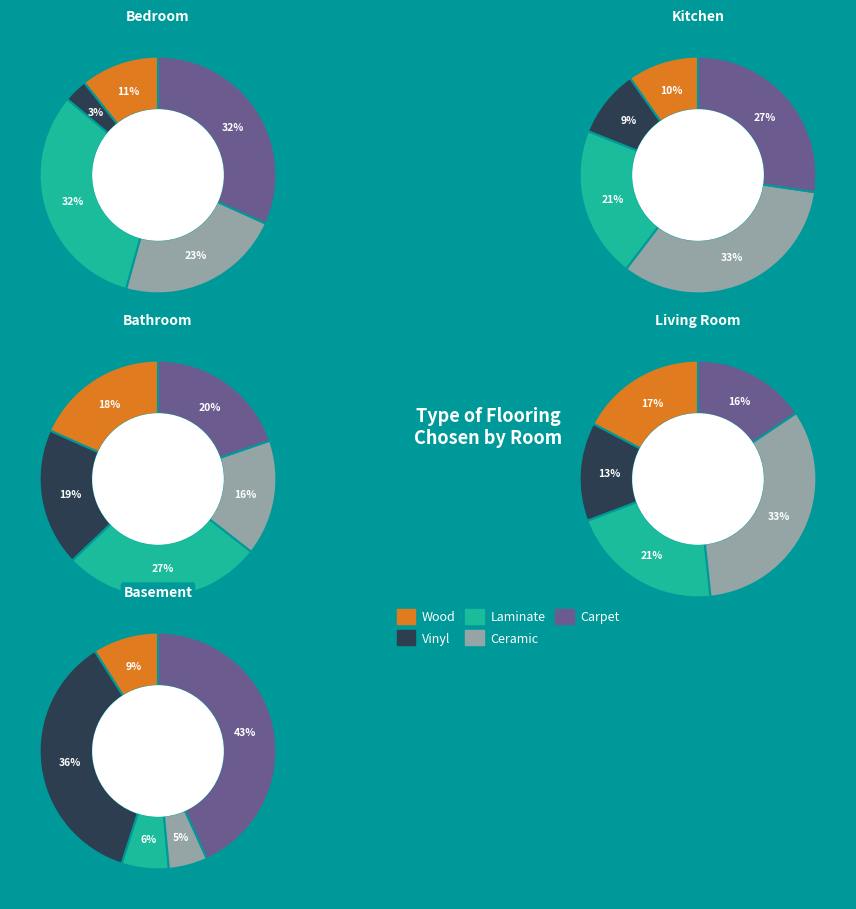

How many slices are in this pie chart?

5